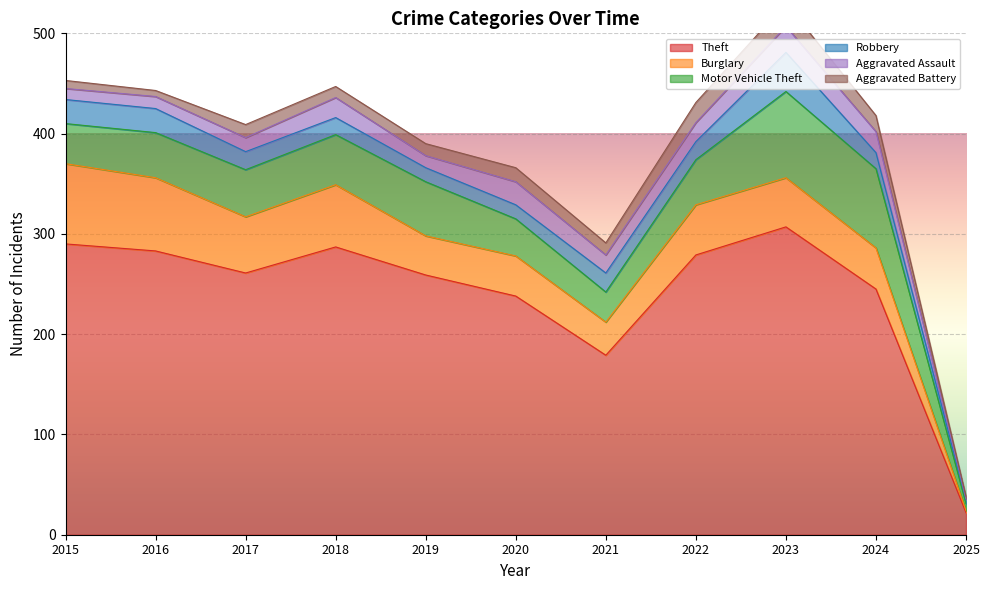

Reading left to right, extract all data points from this chart.

Theft: 290	283	261	287	259	238	179	279	307	245	22
Burglary: 80	73	56	62	39	40	33	50	49	41	2
Motor Vehicle Theft: 40	45	47	50	54	37	30	45	86	79	7
Robbery: 24	24	18	17	14	14	19	18	39	16	4
Aggravated Assault: 11	12	14	20	12	23	18	19	26	21	1
Aggravated Battery: 8	6	13	11	12	14	12	20	23	16	2